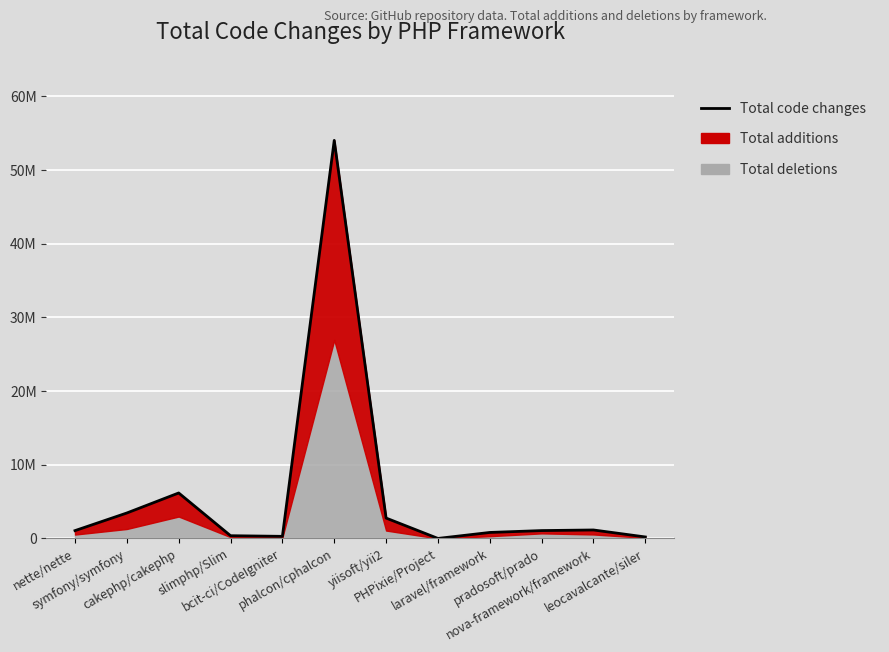

Is it true that the value at nova-framework/framework is 562560?

False